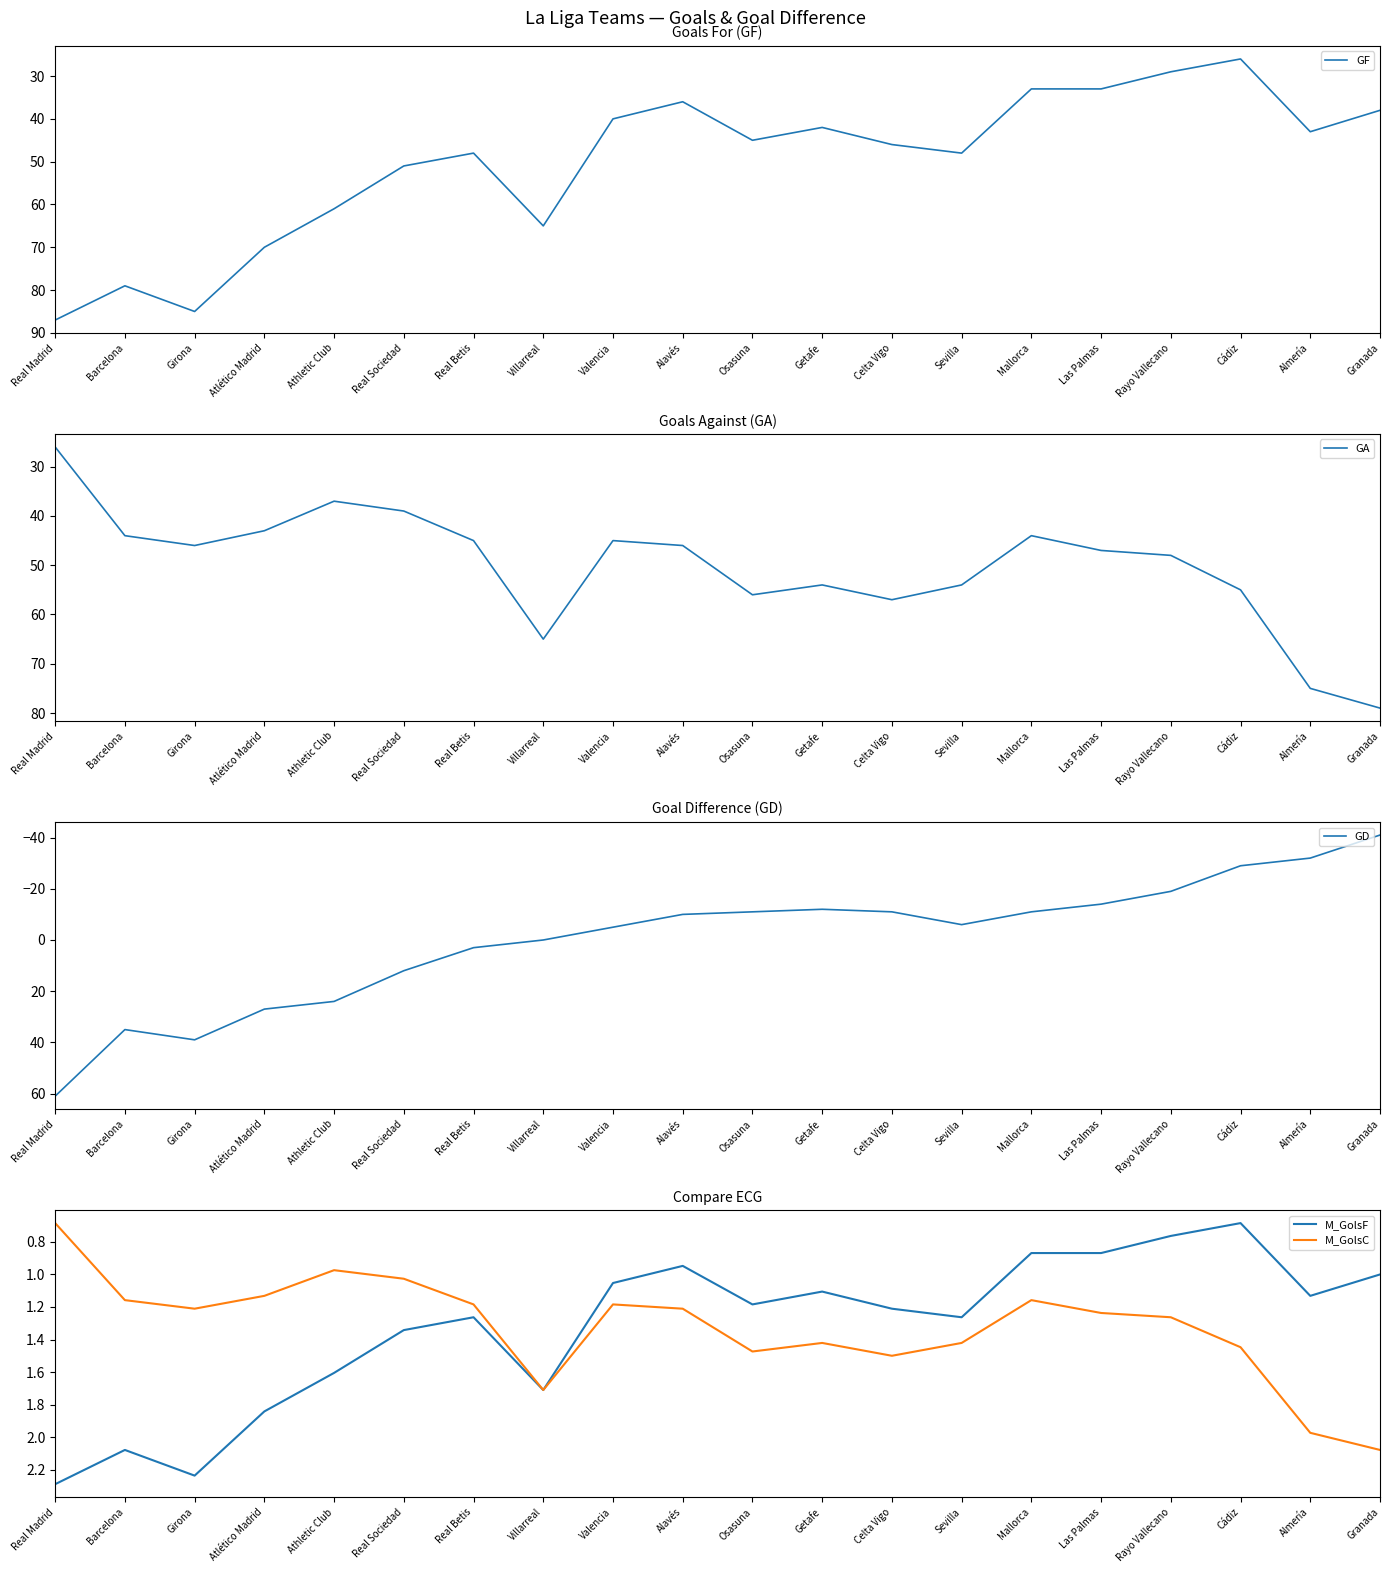

Which series has the widest spread of values?

GD